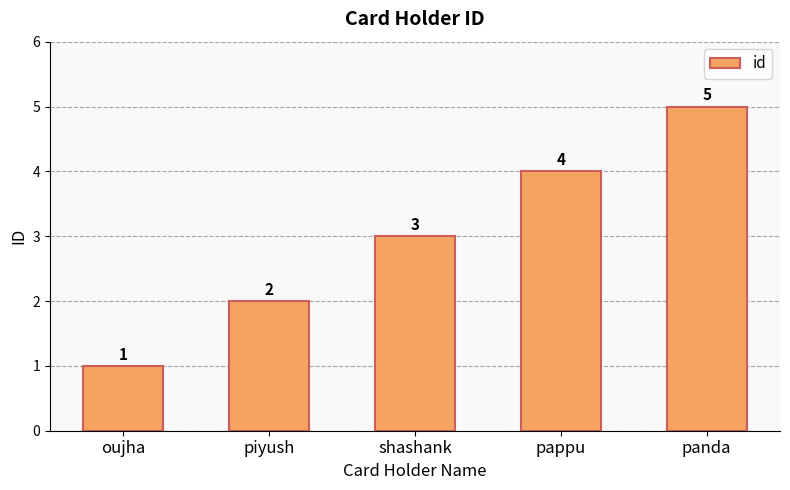

Which label corresponds to the largest value in the chart?

panda